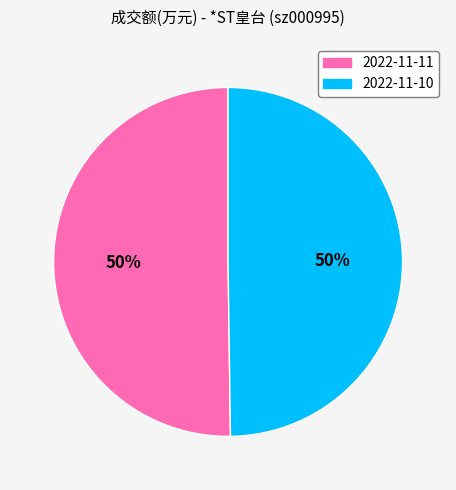

True or false: 2022-11-11 accounts for 62% of the total.

False